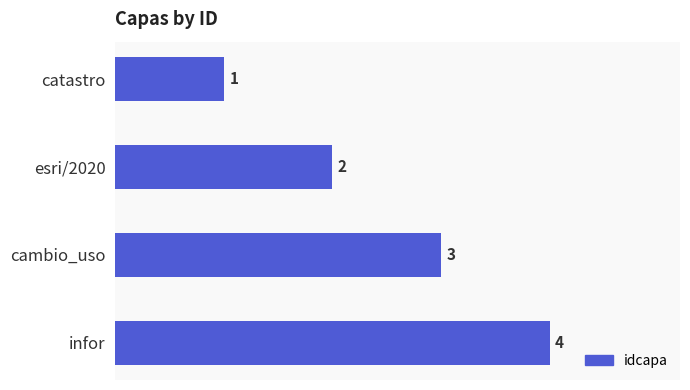

Rank the categories by value from highest to lowest.

infor, cambio_uso, esri/2020, catastro